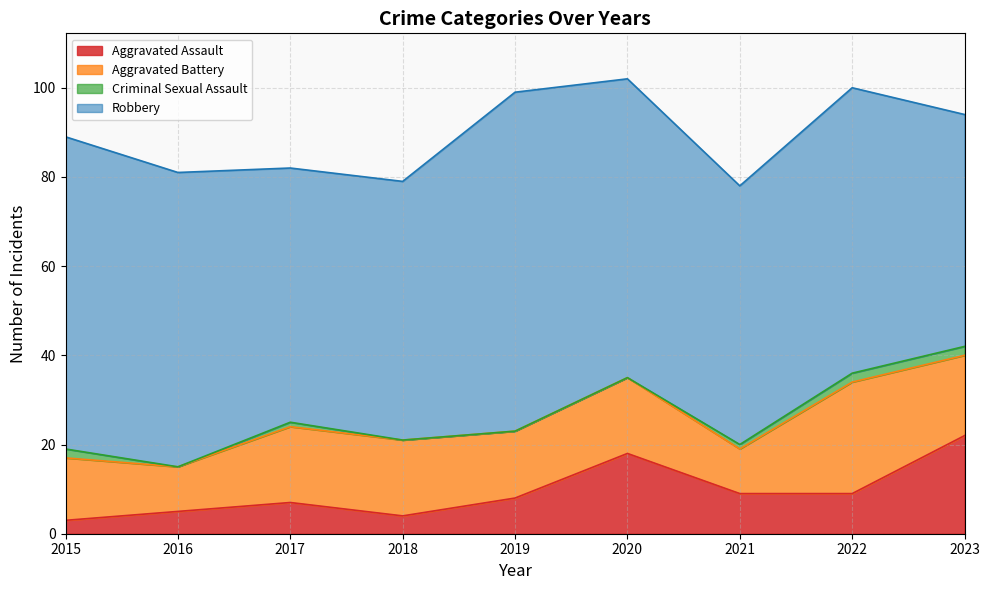

True or false: Robbery and Aggravated Assault intersect in this chart.

False